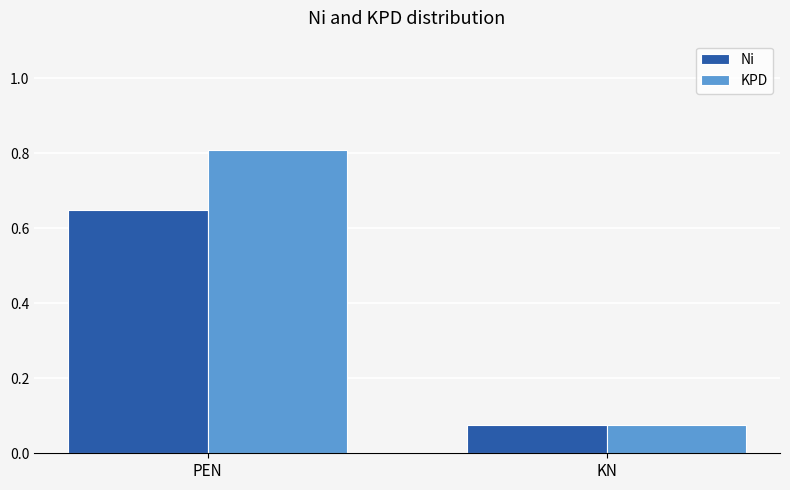

Which series has the largest range (max minus min)?

KPD